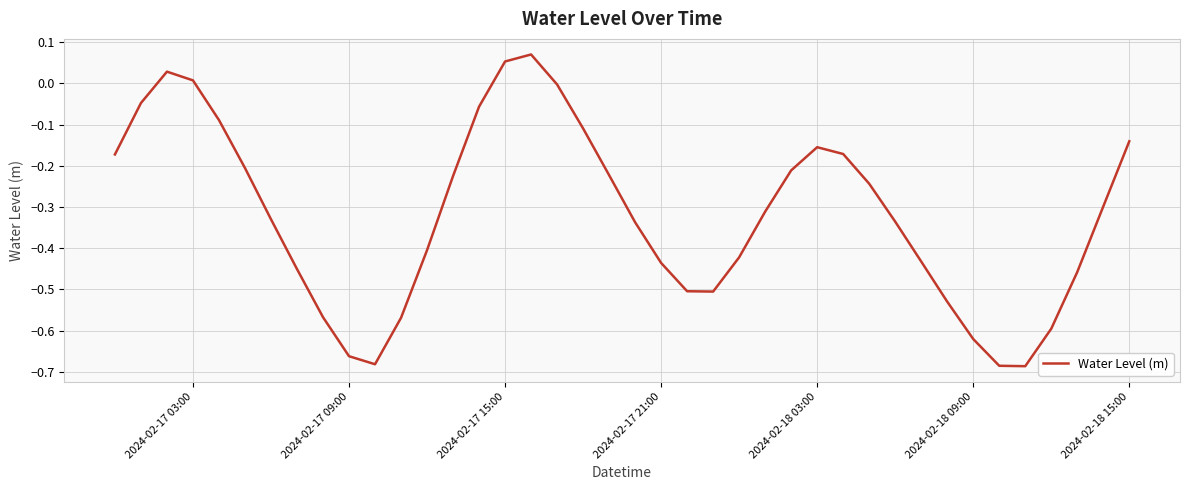

What is the difference between the maximum and minimum values?

0.8